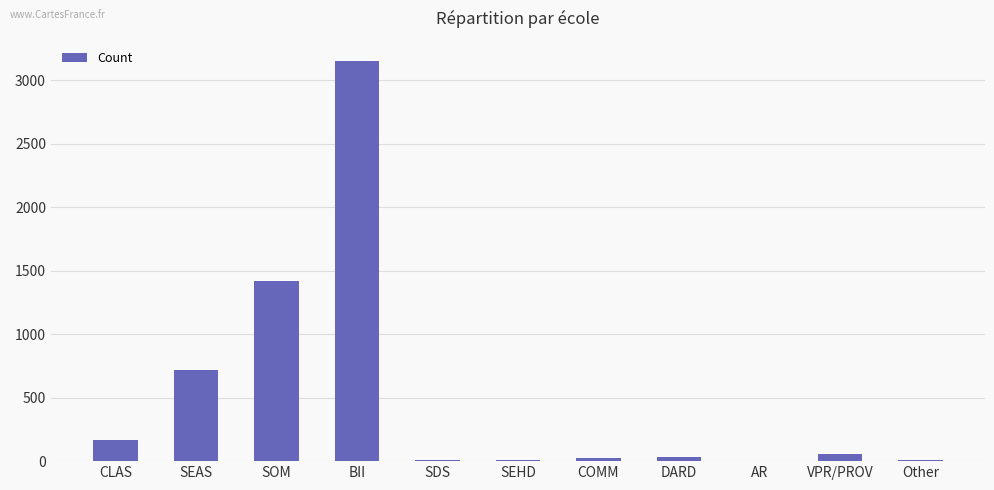

What value does the data have at AR?

1.0